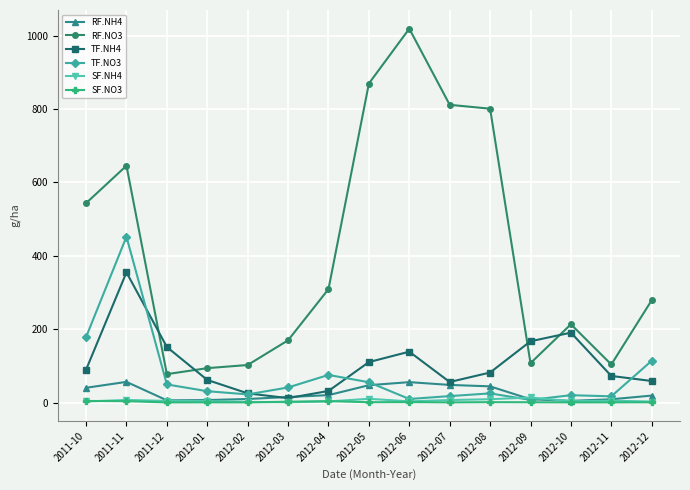

At which label does TF.NO3 reach its peak?

2011-11